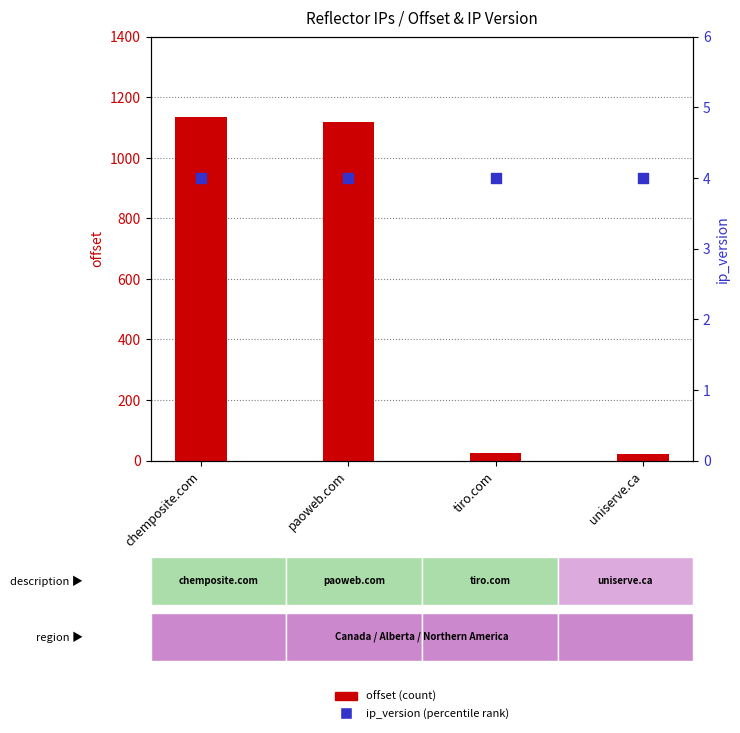

Which series has the widest spread of Y values?

offset